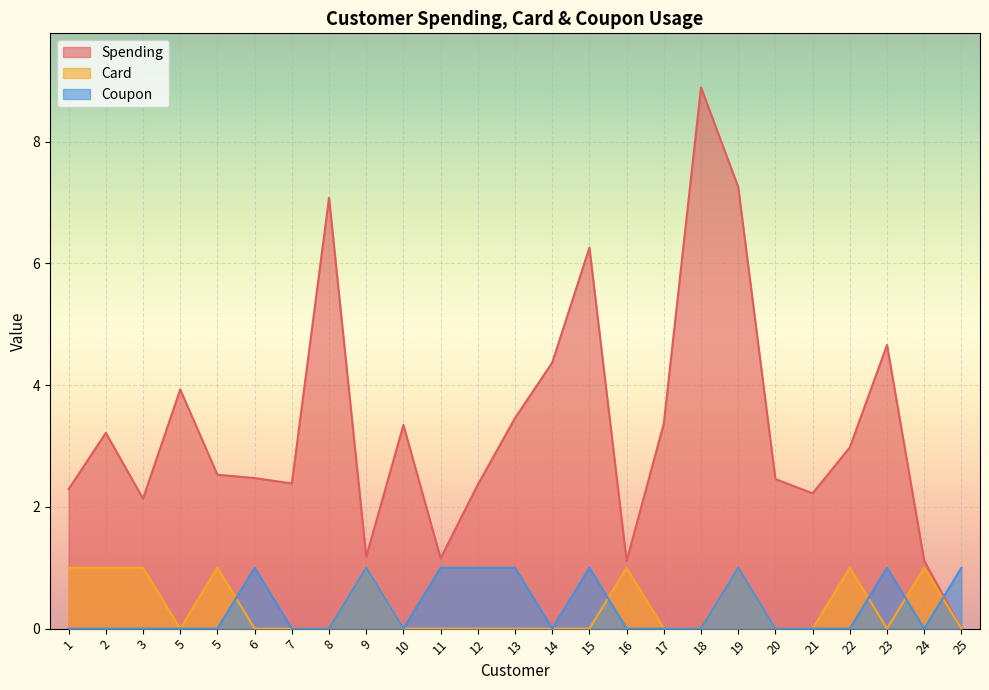

At which category does the chart reach its peak across all series?

18